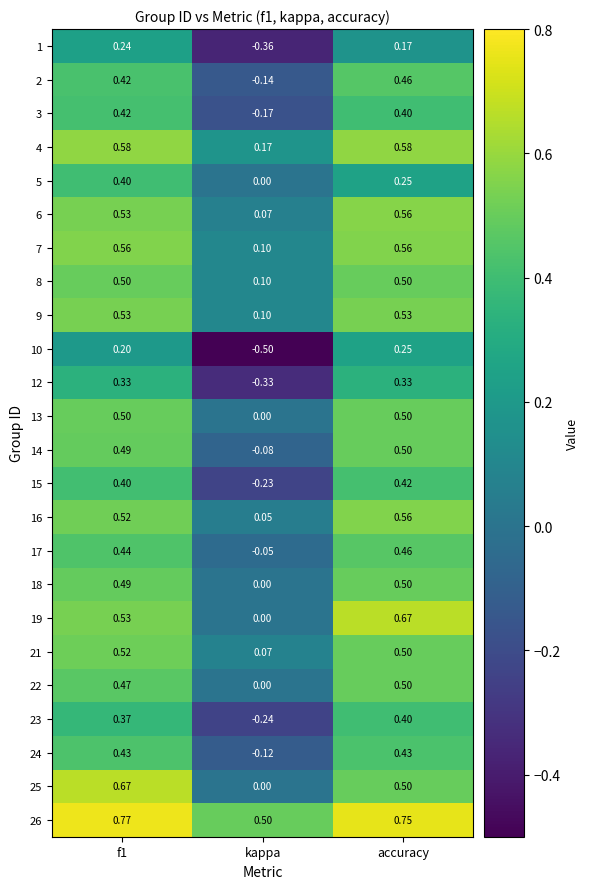

Between kappa and accuracy, which series saw the biggest shift?

10